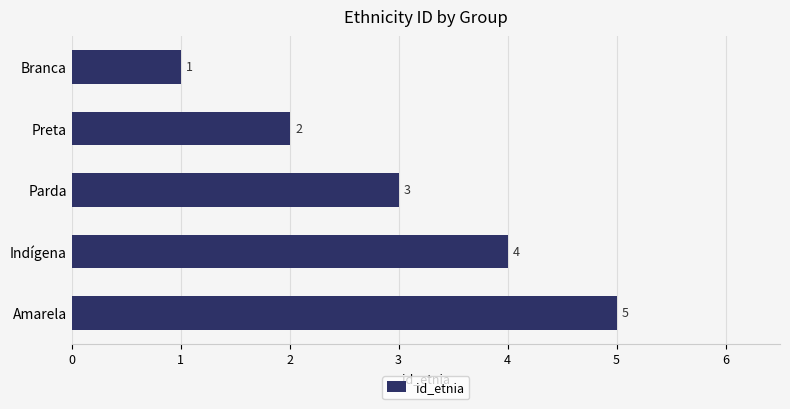

How many data points does each series have?

5